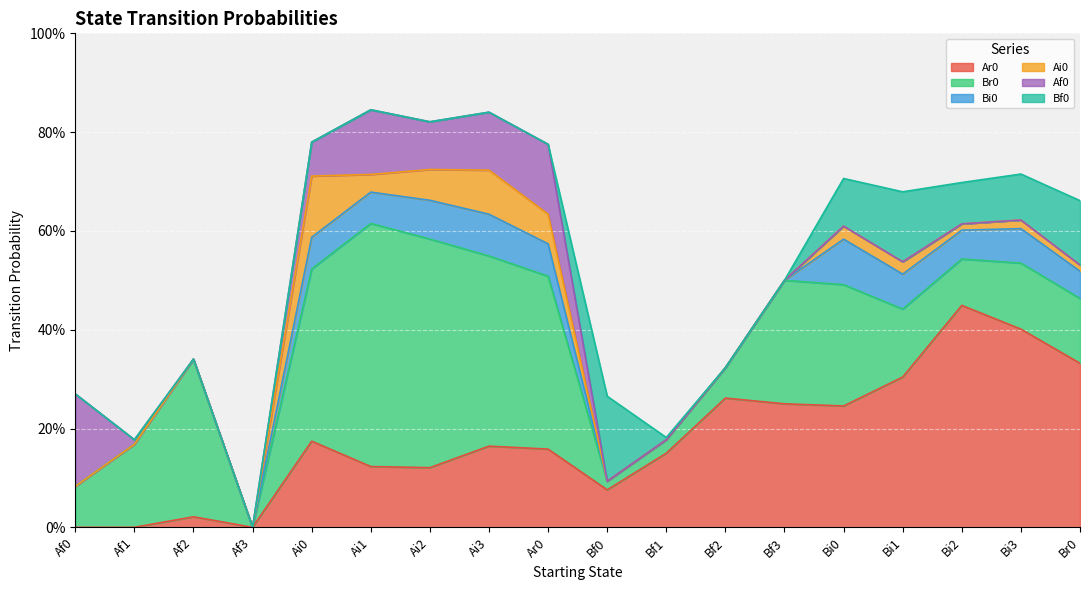

Rank the series at Af3 from lowest to highest value.

Ar0, Br0, Bi0, Ai0, Af0, Bf0